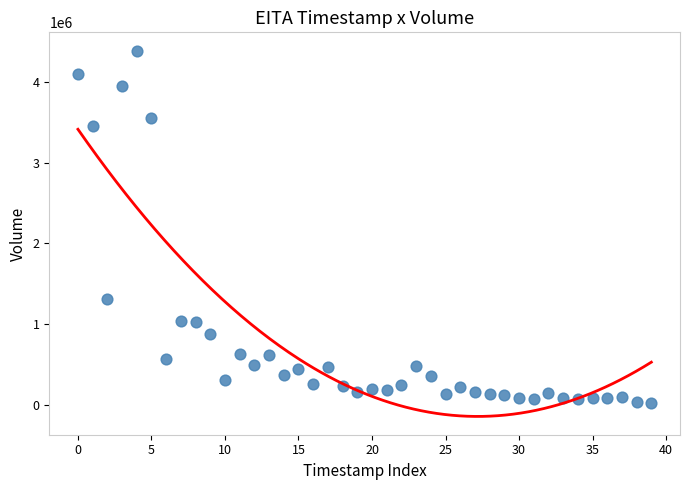

What Y value in the scatter plot is closest to 2205450?

1314100